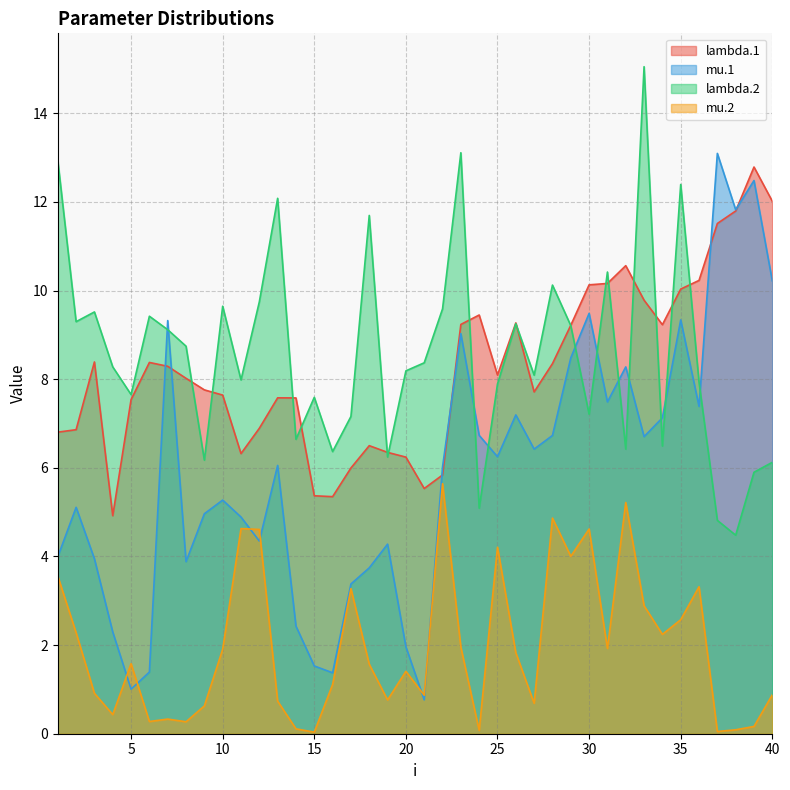

What is the difference between the highest and lowest values at 16?

5.3